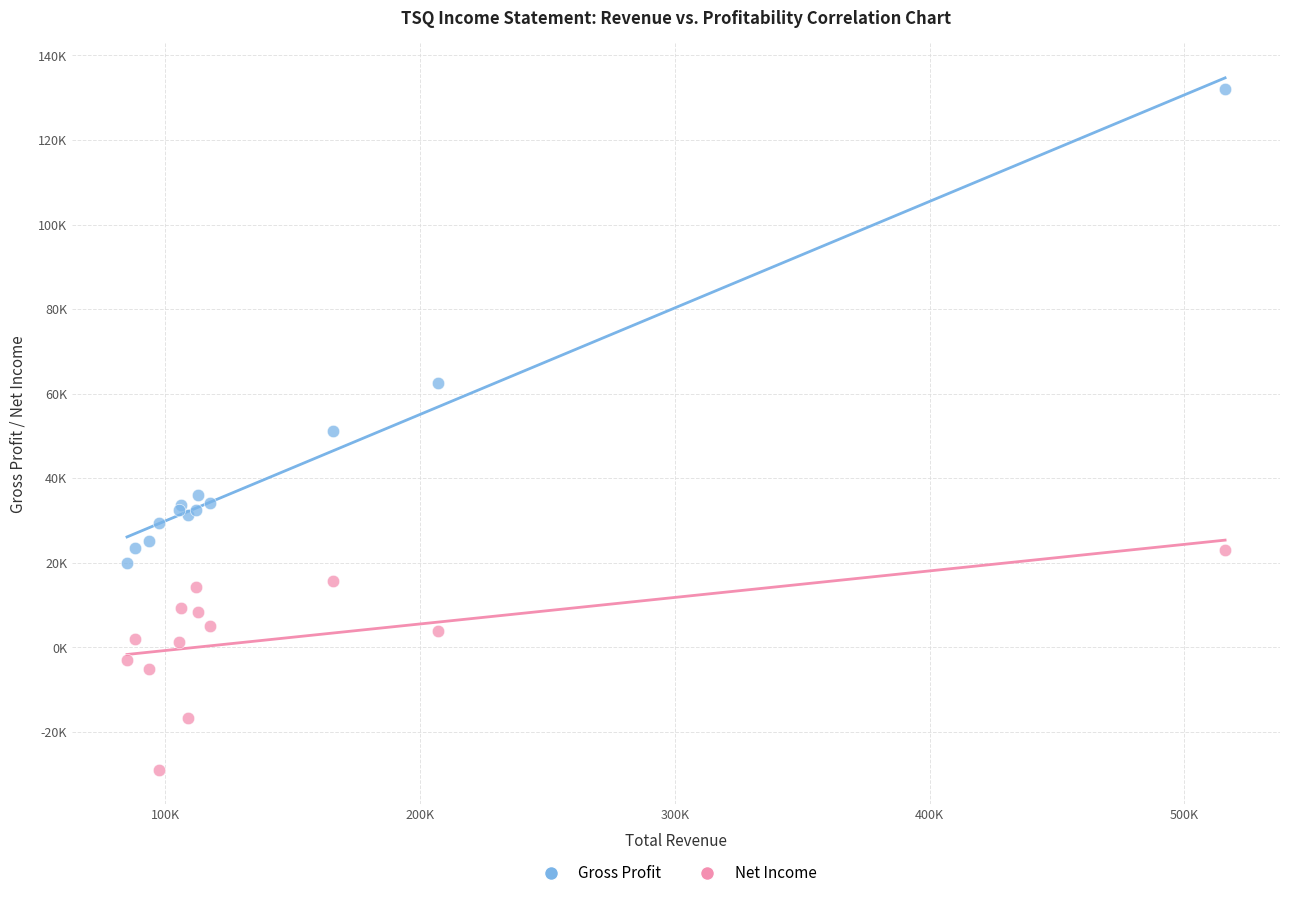

What are all the series names shown in the legend?

Gross Profit, Net Income